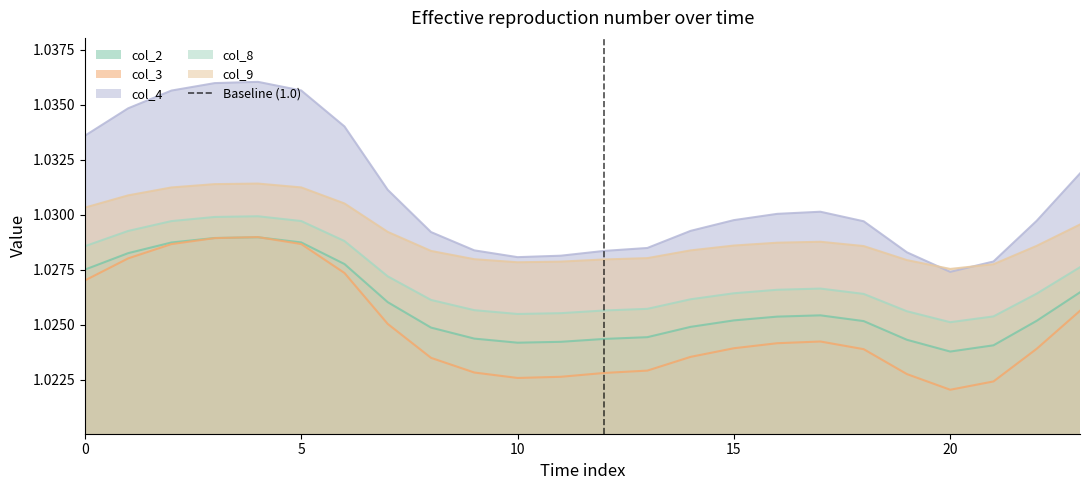

True or false: col_2 and col_4 intersect in this chart.

False